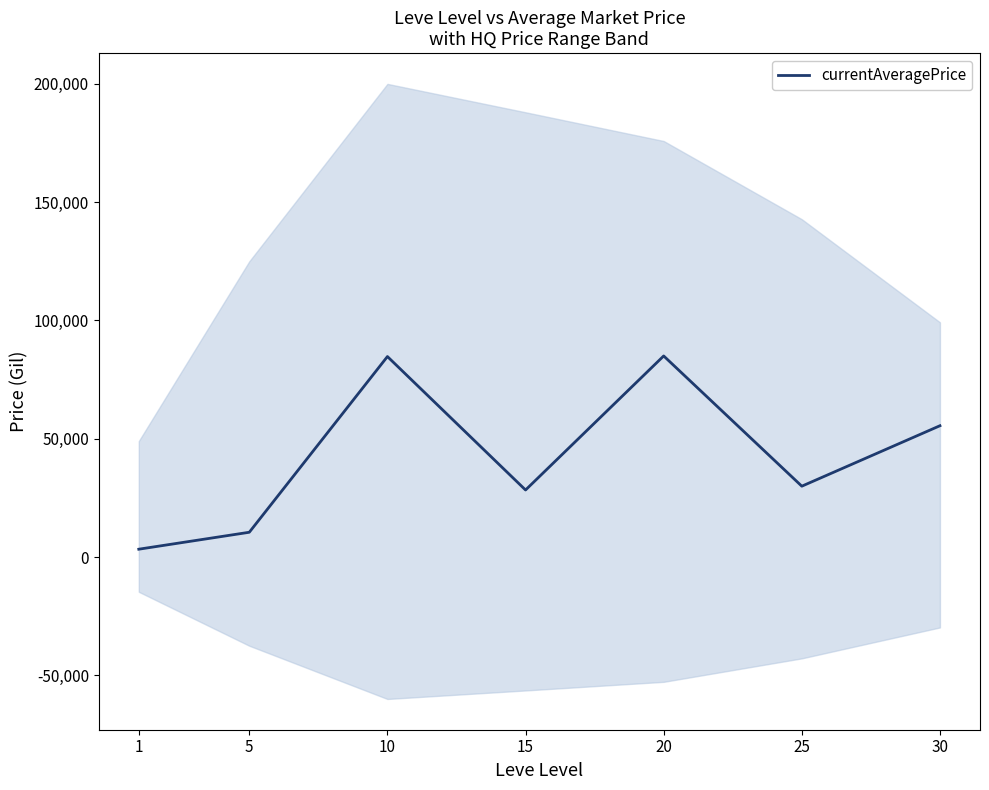

At which label is the value closest to 44153?

30